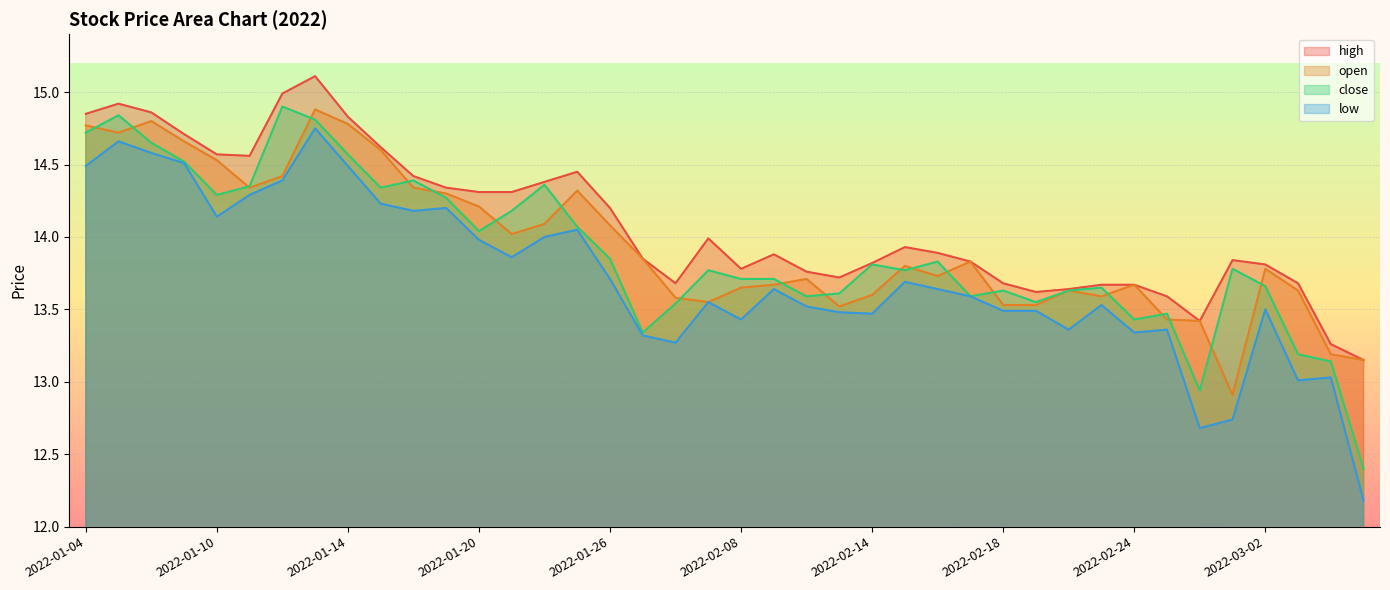

Reading left to right, transcribe all the data shown in this chart.

high: 2022-01-04=14.8	2022-01-05=14.9	2022-01-06=14.9	2022-01-07=14.7	2022-01-10=14.6	2022-01-11=14.6	2022-01-12=15.0	2022-01-13=15.1	2022-01-14=14.8	2022-01-17=14.6	2022-01-18=14.4	2022-01-19=14.3	2022-01-20=14.3	2022-01-21=14.3	2022-01-24=14.4	2022-01-25=14.4	2022-01-26=14.2	2022-01-27=13.8	2022-01-28=13.7	2022-02-07=14.0	2022-02-08=13.8	2022-02-09=13.9	2022-02-10=13.8	2022-02-11=13.7	2022-02-14=13.8	2022-02-15=13.9	2022-02-16=13.9	2022-02-17=13.8	2022-02-18=13.7	2022-02-21=13.6	2022-02-22=13.6	2022-02-23=13.7	2022-02-24=13.7	2022-02-25=13.6	2022-02-28=13.4	2022-03-01=13.8	2022-03-02=13.8	2022-03-03=13.7	2022-03-04=13.3	2022-03-07=13.2
open: 2022-01-04=14.8	2022-01-05=14.7	2022-01-06=14.8	2022-01-07=14.7	2022-01-10=14.5	2022-01-11=14.3	2022-01-12=14.4	2022-01-13=14.9	2022-01-14=14.8	2022-01-17=14.6	2022-01-18=14.3	2022-01-19=14.3	2022-01-20=14.2	2022-01-21=14.0	2022-01-24=14.1	2022-01-25=14.3	2022-01-26=14.1	2022-01-27=13.8	2022-01-28=13.6	2022-02-07=13.6	2022-02-08=13.7	2022-02-09=13.7	2022-02-10=13.7	2022-02-11=13.5	2022-02-14=13.6	2022-02-15=13.8	2022-02-16=13.7	2022-02-17=13.8	2022-02-18=13.5	2022-02-21=13.5	2022-02-22=13.6	2022-02-23=13.6	2022-02-24=13.7	2022-02-25=13.4	2022-02-28=13.4	2022-03-01=12.9	2022-03-02=13.8	2022-03-03=13.6	2022-03-04=13.2	2022-03-07=13.2
close: 2022-01-04=14.7	2022-01-05=14.8	2022-01-06=14.7	2022-01-07=14.5	2022-01-10=14.3	2022-01-11=14.3	2022-01-12=14.9	2022-01-13=14.8	2022-01-14=14.6	2022-01-17=14.3	2022-01-18=14.4	2022-01-19=14.3	2022-01-20=14.0	2022-01-21=14.2	2022-01-24=14.4	2022-01-25=14.1	2022-01-26=13.8	2022-01-27=13.3	2022-01-28=13.5	2022-02-07=13.8	2022-02-08=13.7	2022-02-09=13.7	2022-02-10=13.6	2022-02-11=13.6	2022-02-14=13.8	2022-02-15=13.8	2022-02-16=13.8	2022-02-17=13.6	2022-02-18=13.6	2022-02-21=13.6	2022-02-22=13.6	2022-02-23=13.7	2022-02-24=13.4	2022-02-25=13.5	2022-02-28=12.9	2022-03-01=13.8	2022-03-02=13.7	2022-03-03=13.2	2022-03-04=13.1	2022-03-07=12.4
low: 2022-01-04=14.5	2022-01-05=14.7	2022-01-06=14.6	2022-01-07=14.5	2022-01-10=14.1	2022-01-11=14.3	2022-01-12=14.4	2022-01-13=14.8	2022-01-14=14.5	2022-01-17=14.2	2022-01-18=14.2	2022-01-19=14.2	2022-01-20=14.0	2022-01-21=13.9	2022-01-24=14.0	2022-01-25=14.1	2022-01-26=13.7	2022-01-27=13.3	2022-01-28=13.3	2022-02-07=13.6	2022-02-08=13.4	2022-02-09=13.6	2022-02-10=13.5	2022-02-11=13.5	2022-02-14=13.5	2022-02-15=13.7	2022-02-16=13.6	2022-02-17=13.6	2022-02-18=13.5	2022-02-21=13.5	2022-02-22=13.4	2022-02-23=13.5	2022-02-24=13.3	2022-02-25=13.4	2022-02-28=12.7	2022-03-01=12.7	2022-03-02=13.5	2022-03-03=13.0	2022-03-04=13.0	2022-03-07=12.2